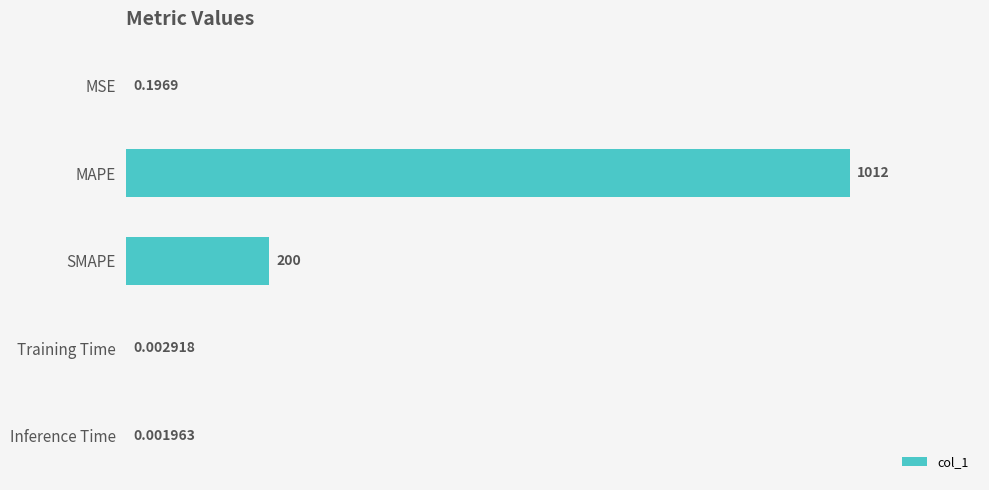

At which label is the value closest to 505?

SMAPE